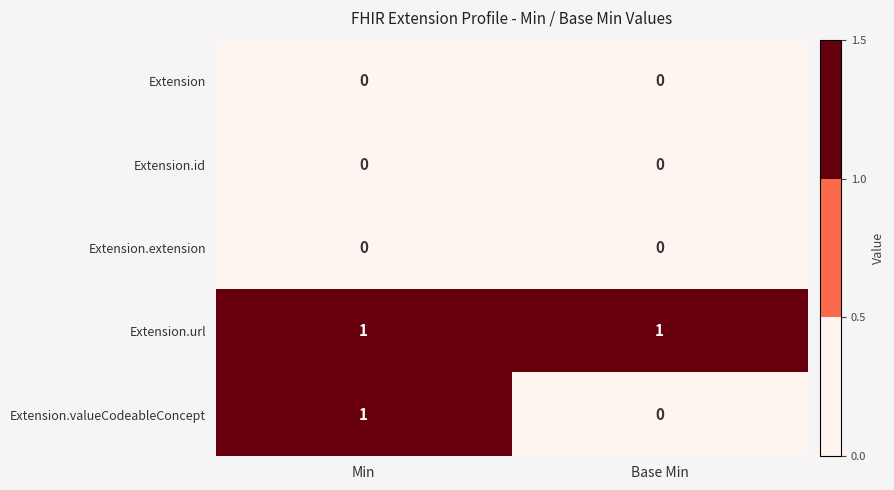

Reading left to right, what are all the values shown in this chart?

Extension: Min=0	Base Min=0
Extension.id: Min=0	Base Min=0
Extension.extension: Min=0	Base Min=0
Extension.url: Min=1	Base Min=1
Extension.valueCodeableConcept: Min=1	Base Min=0